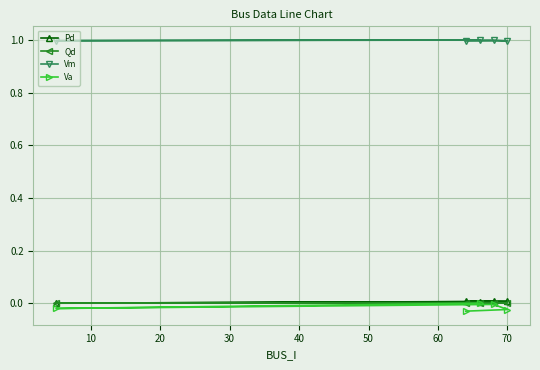

What is the maximum value for Vm?

1.0